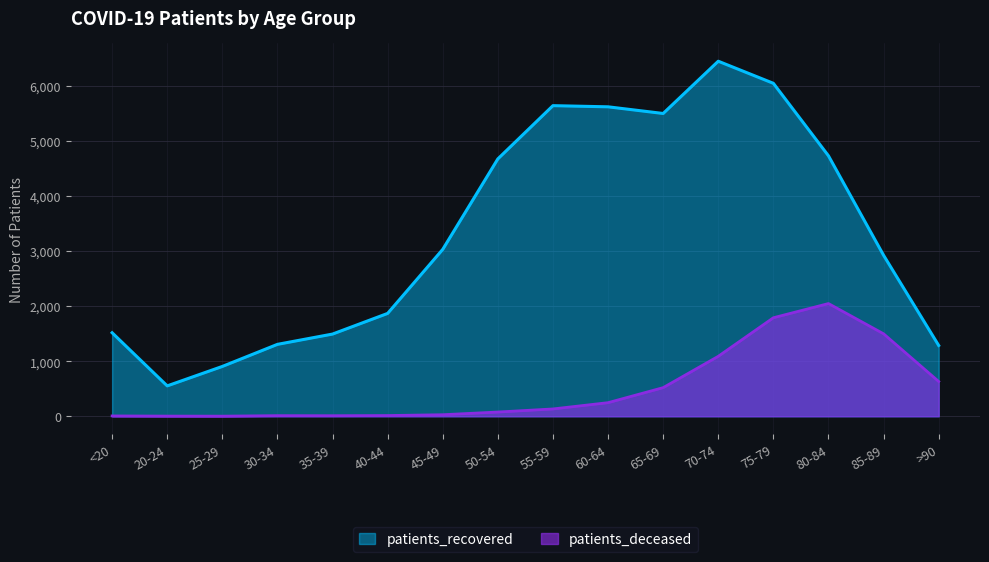

At which label does patients_deceased first exceed 133?

60-64